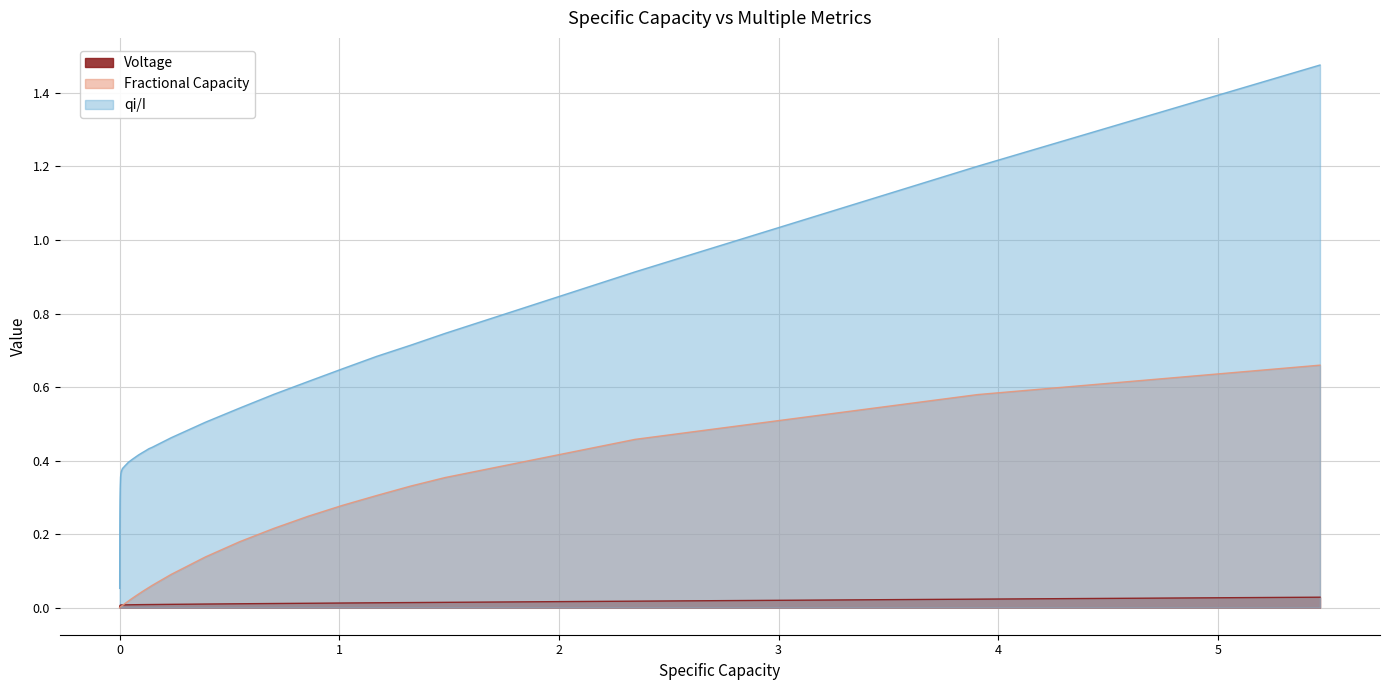

Reading right to left, what are all the values shown in this chart?

Voltage: 0.0	0.0	0.0	0.0	0.0	0.0	0.0	0.0	0.0	0.0	0.0	0.0	0.0	0.0	0.0	0.0	0.0	0.0	0.0	0.0	0.0	0.0	0.0	0.0	0.0	0.0	0.0	0.0	0.0	0.0	0.0	0.0	0.0	0.0	0.0	0.0	0.0	0.0	0.0	0.0
Fractional Capacity: 0.7	0.6	0.5	0.4	0.3	0.3	0.3	0.2	0.2	0.2	0.1	0.1	0.1	0.1	0.0	0.0	0.0	0.0	0.0	0.0	0.0	0.0	0.0	0.0	0.0	0.0	0.0	0.0	0.0	0.0	0.0	0.0	0.0	0.0	0.0	0.0	0.0	0.0	0.0	0.0
qi/I: 1.5	1.2	0.9	0.7	0.7	0.7	0.6	0.6	0.6	0.5	0.5	0.5	0.4	0.4	0.4	0.4	0.4	0.4	0.4	0.4	0.4	0.4	0.4	0.4	0.4	0.4	0.4	0.4	0.4	0.3	0.3	0.3	0.3	0.3	0.2	0.2	0.2	0.2	0.1	0.1